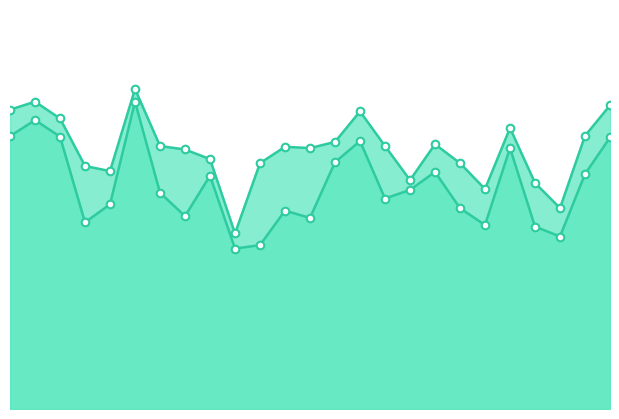

At which category is the sum across all series the highest?

6